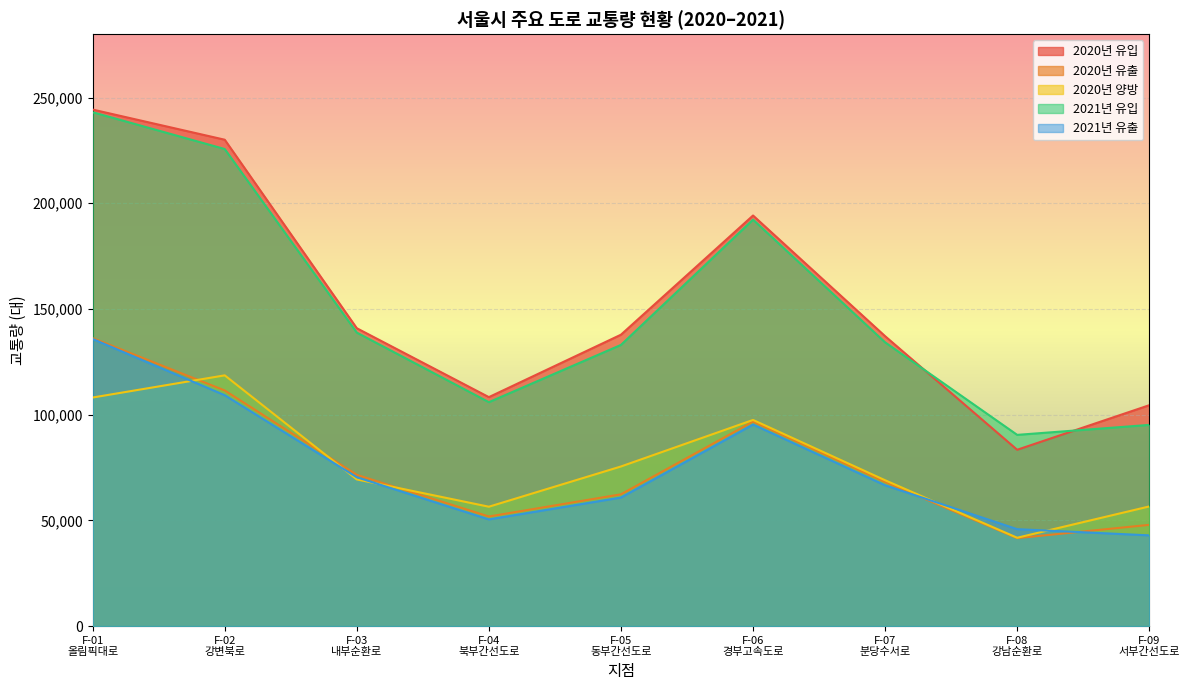

Which series has the largest total across all categories?

2020년 유입